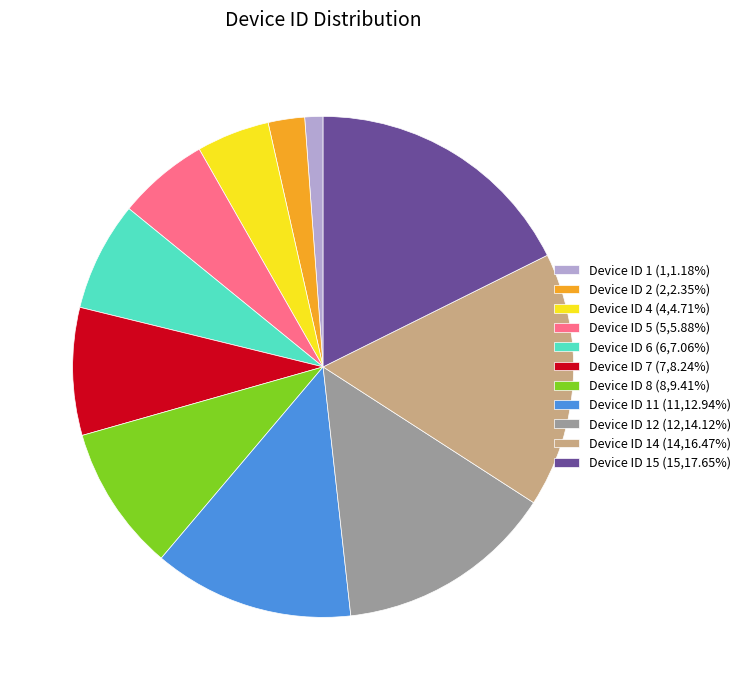

Approximately how many times larger is the value at Device ID 14 (14,16.47%) compared to Device ID 11 (11,12.94%)?

1.3